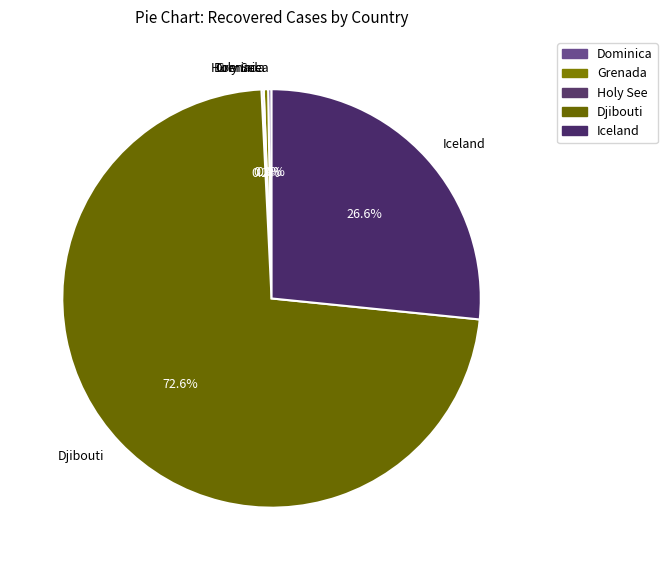

Which category has the biggest portion of the pie?

Djibouti